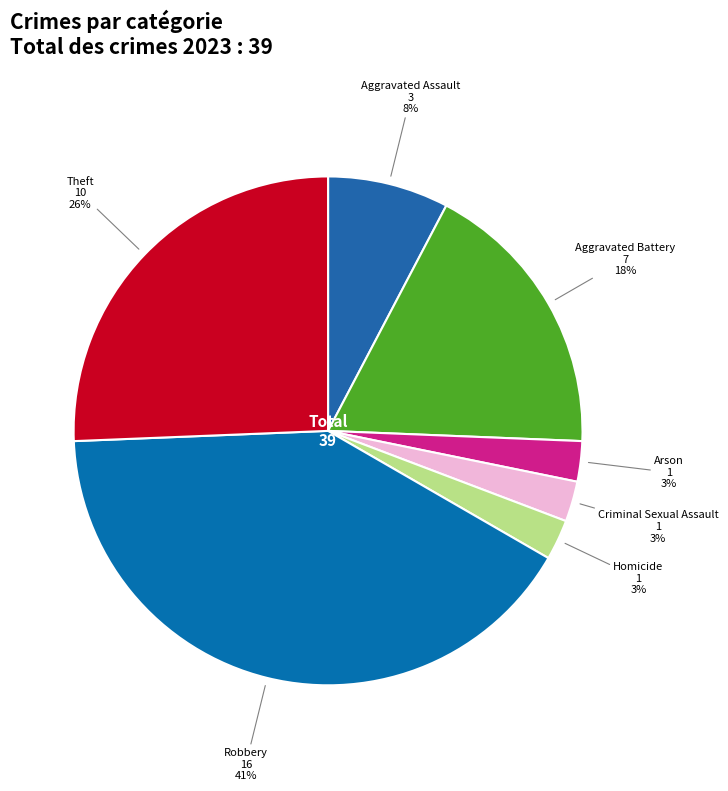

What percentage is the Arson slice, to the nearest percent?

3%